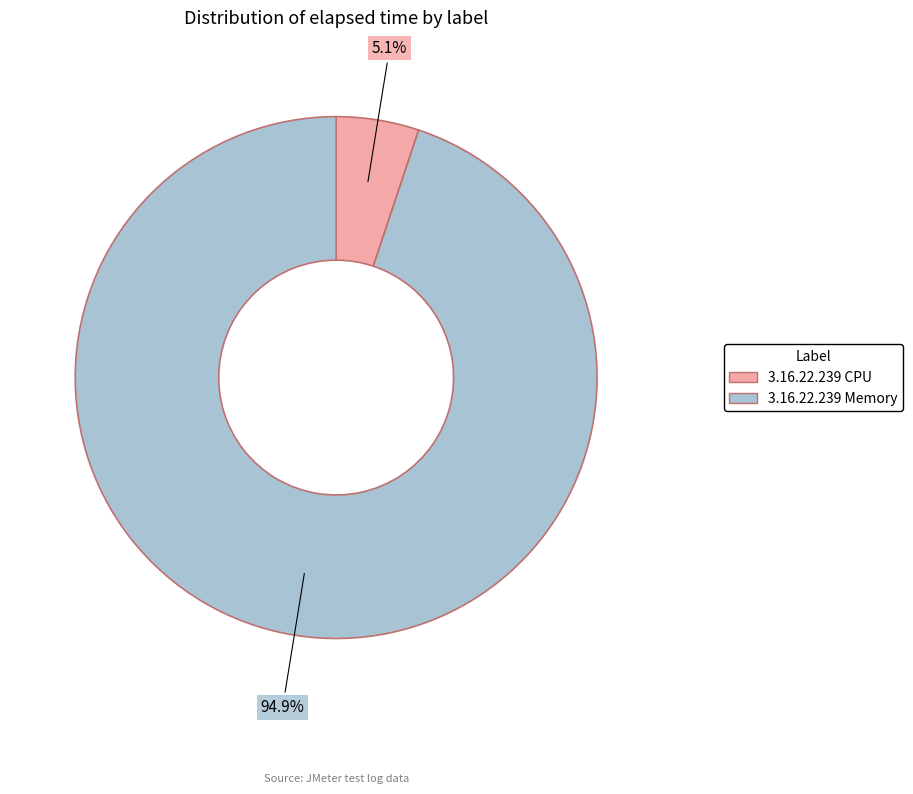

Which category has the biggest portion of the pie?

3.16.22.239 Memory